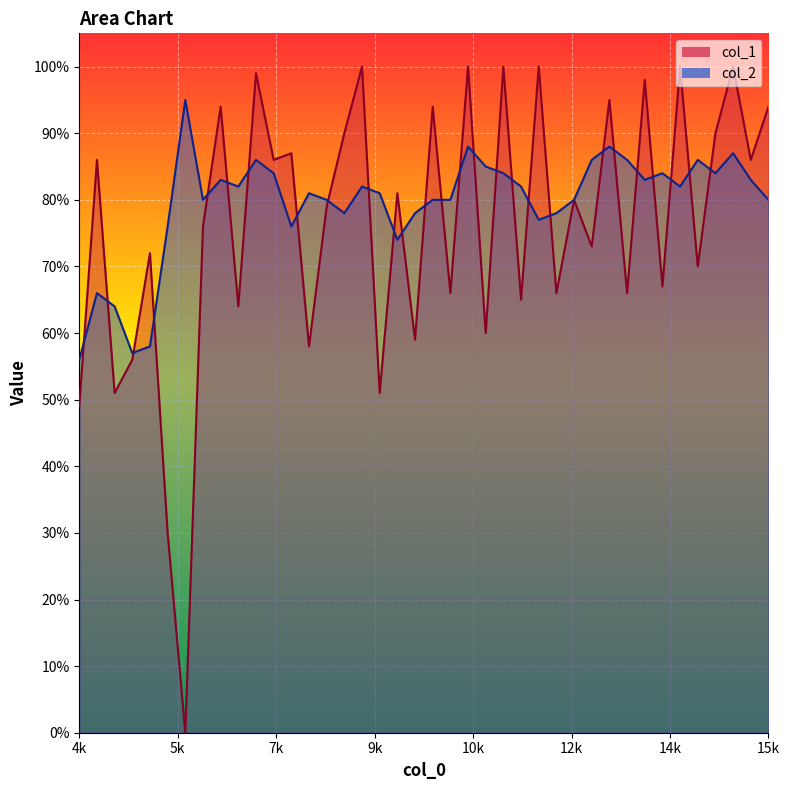

Where is col_1 nearest to the value 0?

5400.1